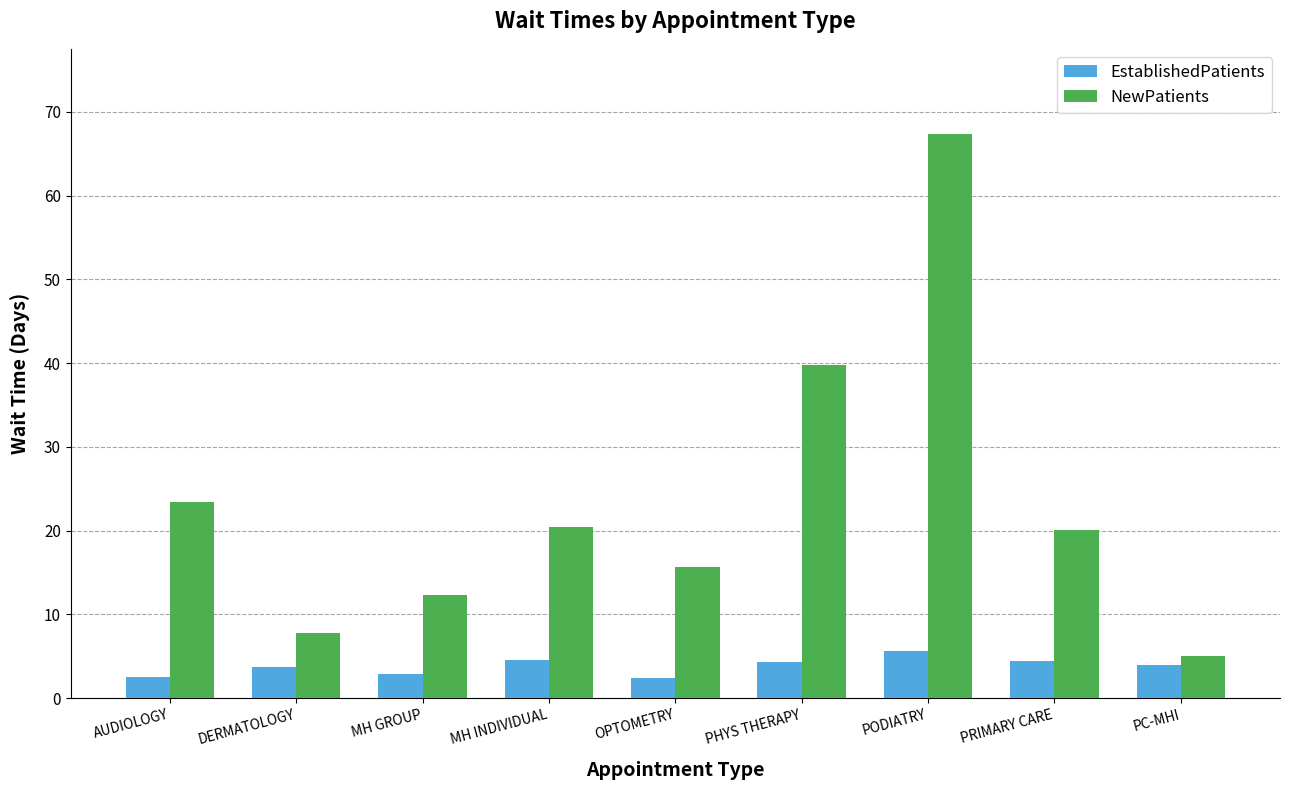

What position from the right is AUDIOLOGY?

9